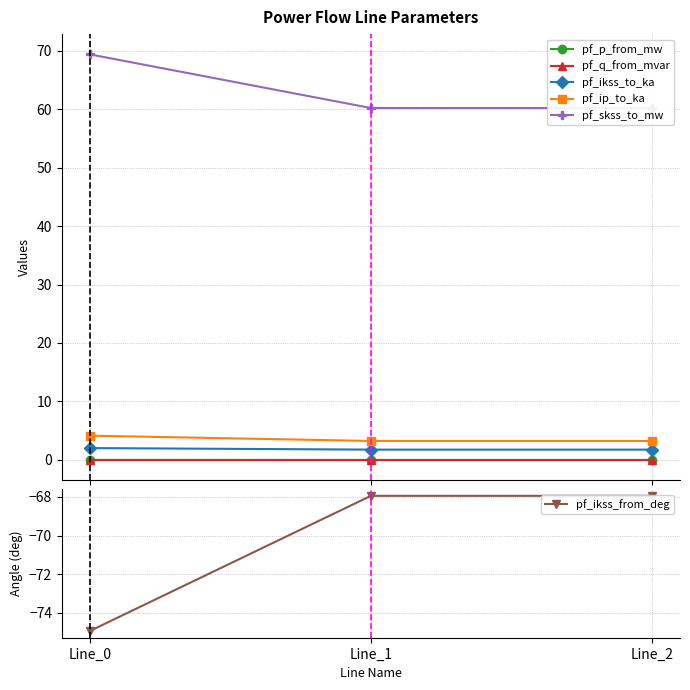

Reading left to right, list all the values displayed in this chart.

pf_p_from_mw: Line_0=0.0	Line_1=0.0	Line_2=0.0
pf_q_from_mvar: Line_0=-0.0	Line_1=-0.0	Line_2=-0.0
pf_ikss_to_ka: Line_0=2.0	Line_1=1.7	Line_2=1.7
pf_ip_to_ka: Line_0=4.1	Line_1=3.2	Line_2=3.2
pf_skss_to_mw: Line_0=69.4	Line_1=60.2	Line_2=60.2
pf_ikss_from_deg: Line_0=-75.0	Line_1=-67.9	Line_2=-67.9